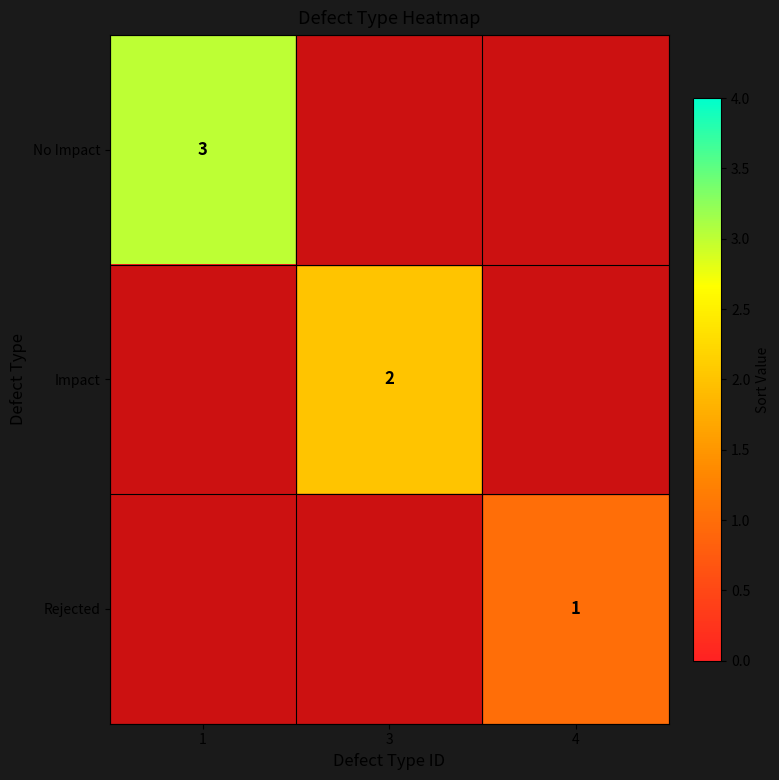

Is the value of Rejected at 4 greater than the value of Impact at 3?

No